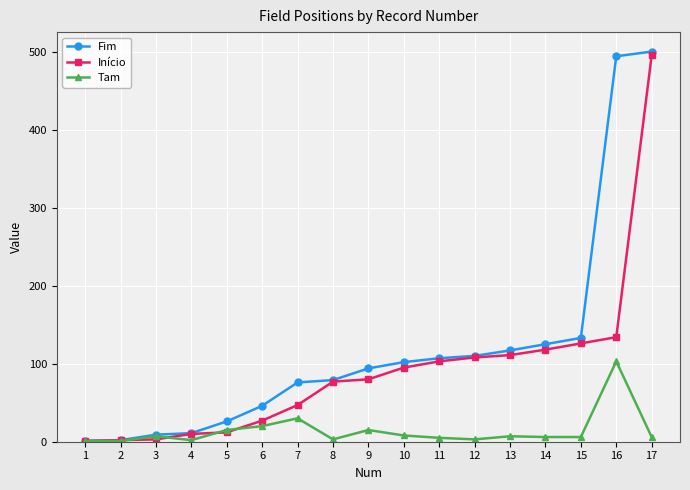

Rank the series by their average value, from lowest to highest.

Tam, Início, Fim